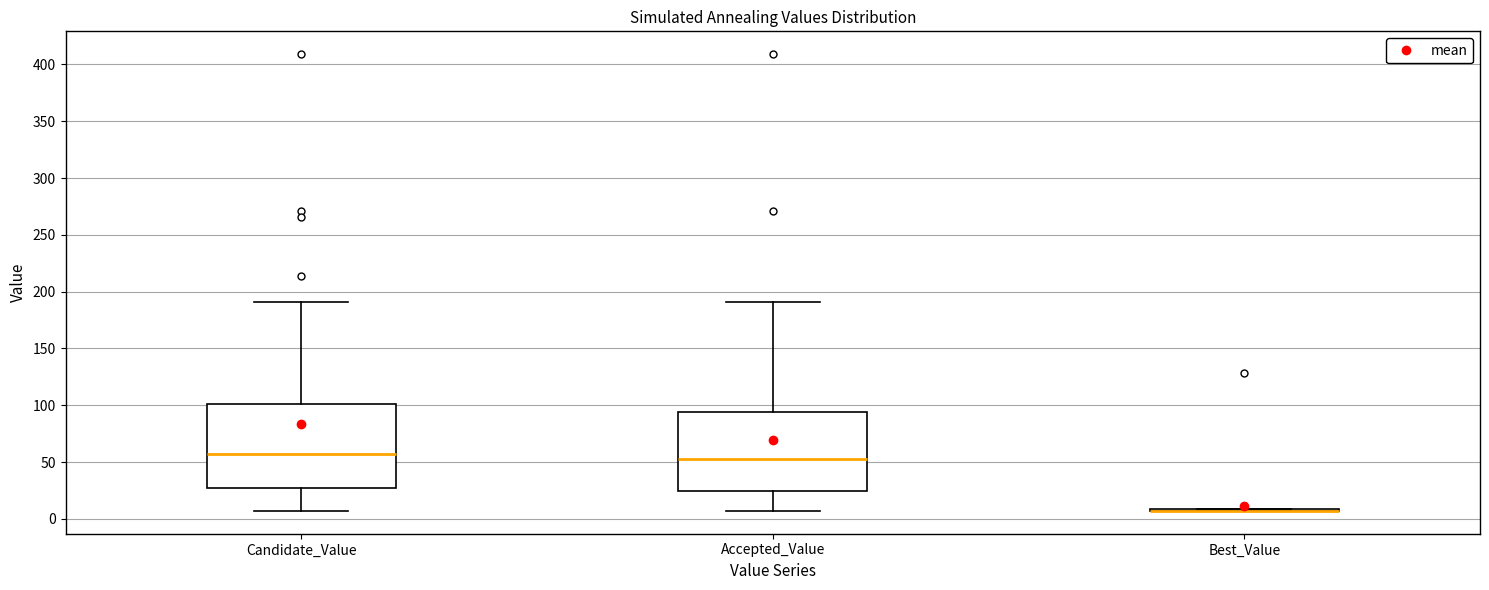

Reading left to right, read every box against the y-axis: the position of its median line, the range the box covers, and the ends of its whiskers. The values are not printed on the chart, so give them approximately, as read against the axis.

Candidate_Value: median 55, box 25 to 100, whiskers 5 to 190
Accepted_Value: median 55, box 25 to 95, whiskers 5 to 190
Best_Value: box collapsed to a line at 5, whiskers 5 to 10